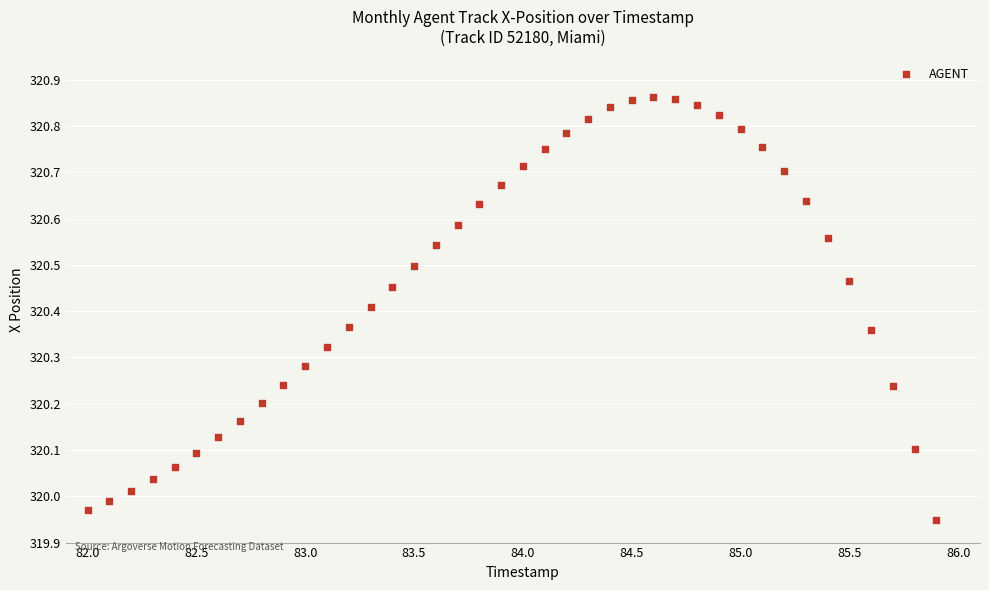

What is the range of X values (max minus min)?

3.9